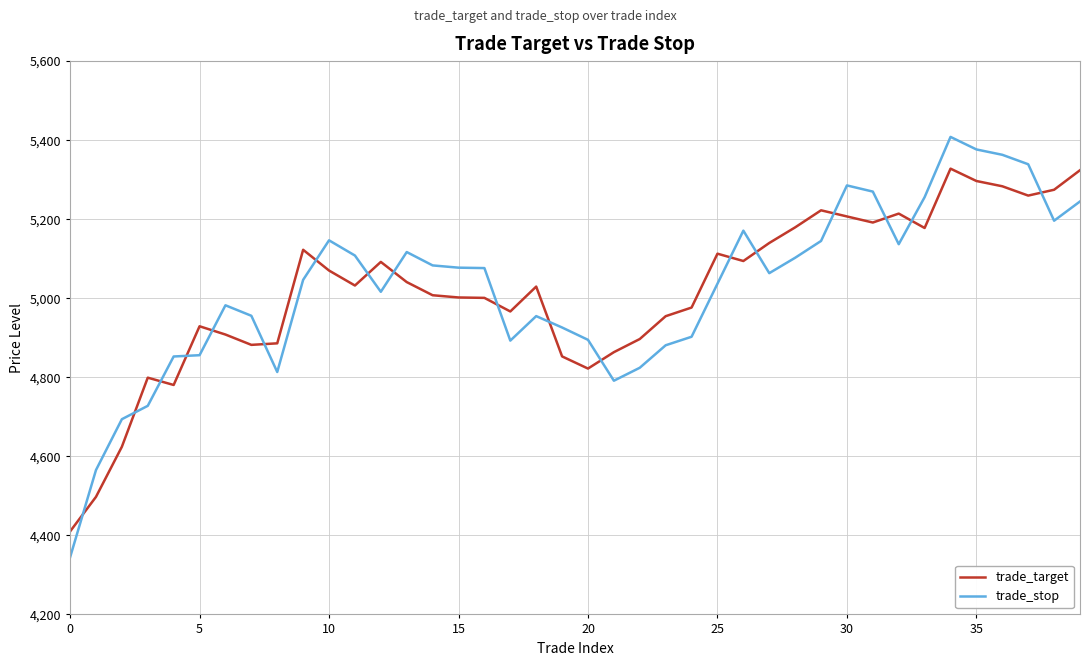

Which series has the largest range (max minus min)?

trade_stop